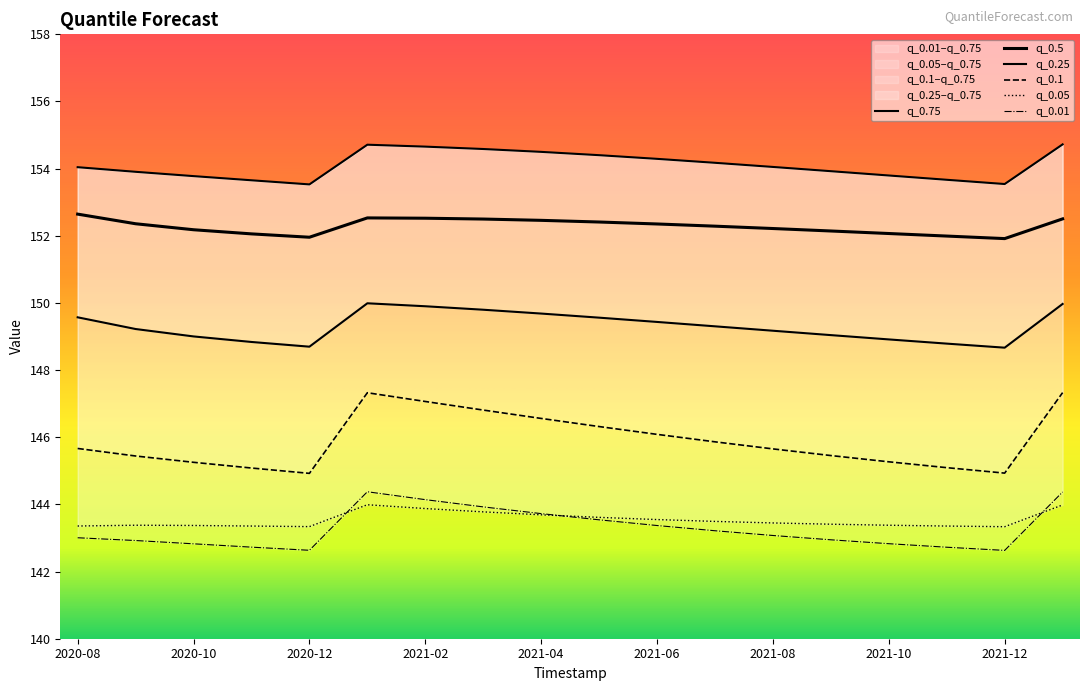

What is the sum of the q_0.5 values at 2020-09-01 and 2021-05-01?

304.8